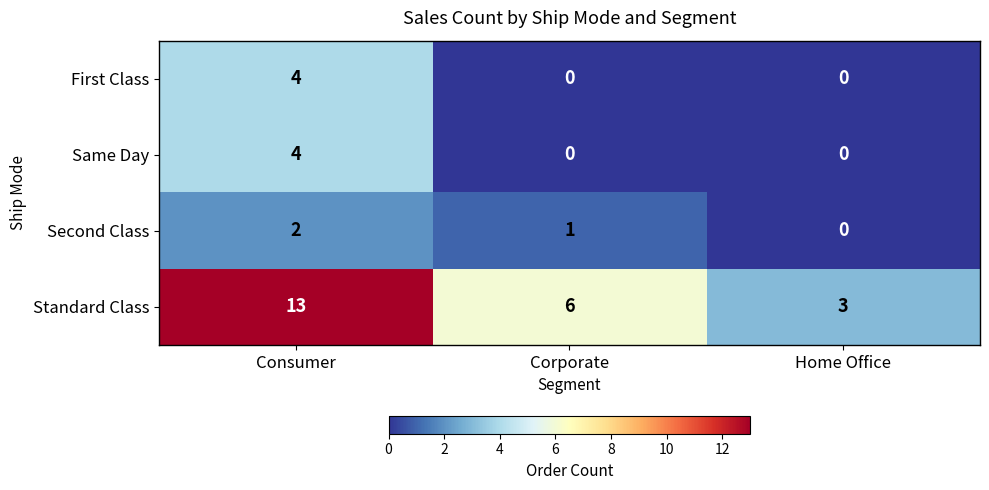

Which series has the largest total across all categories?

Standard Class